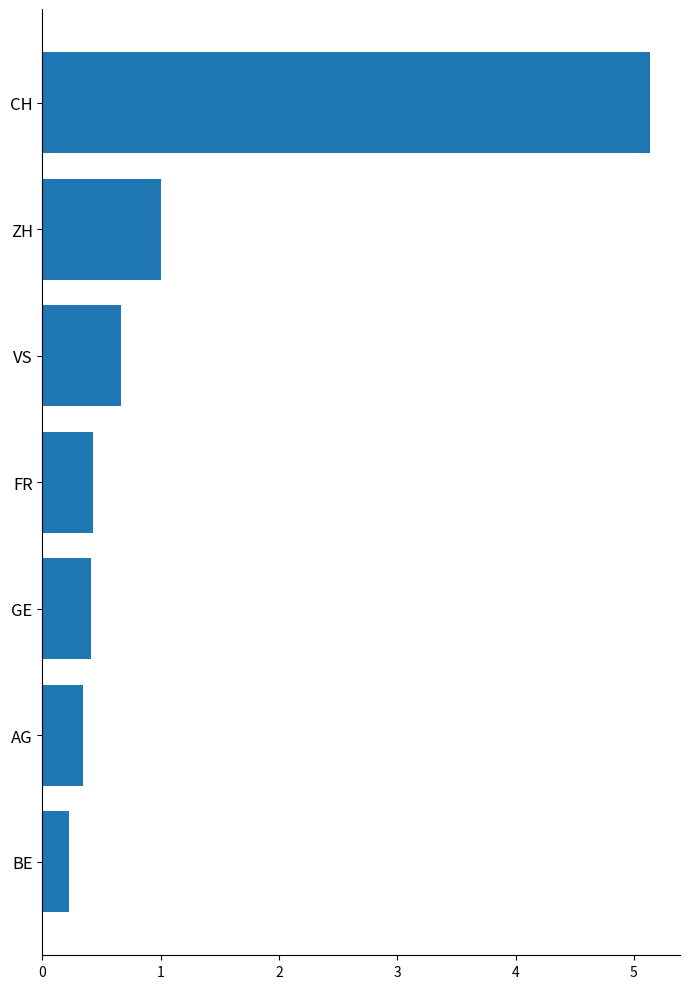

Between CH and ZH, which is larger?

CH